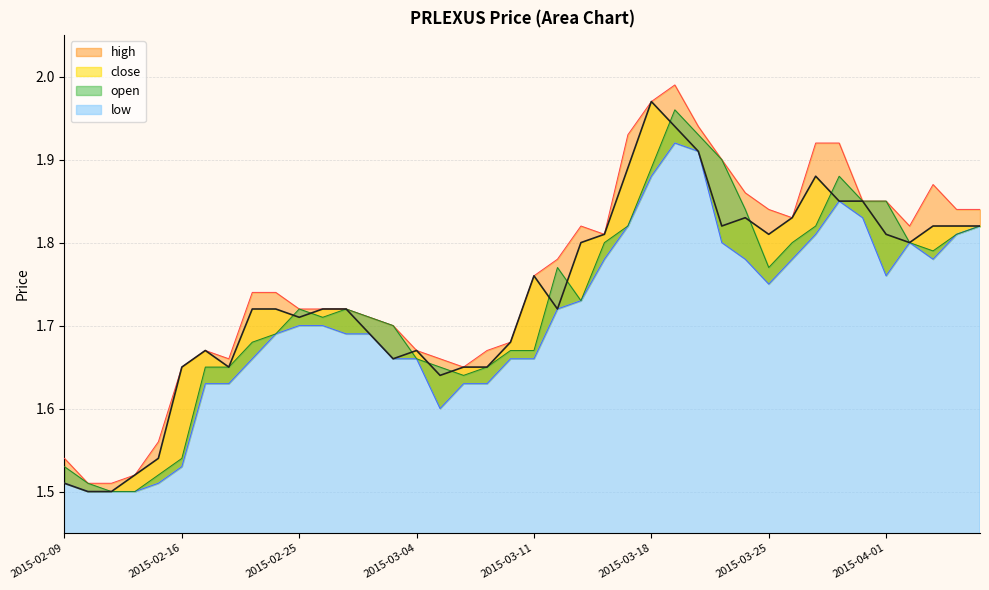

Which category has the lowest value across all series?

2015-02-10